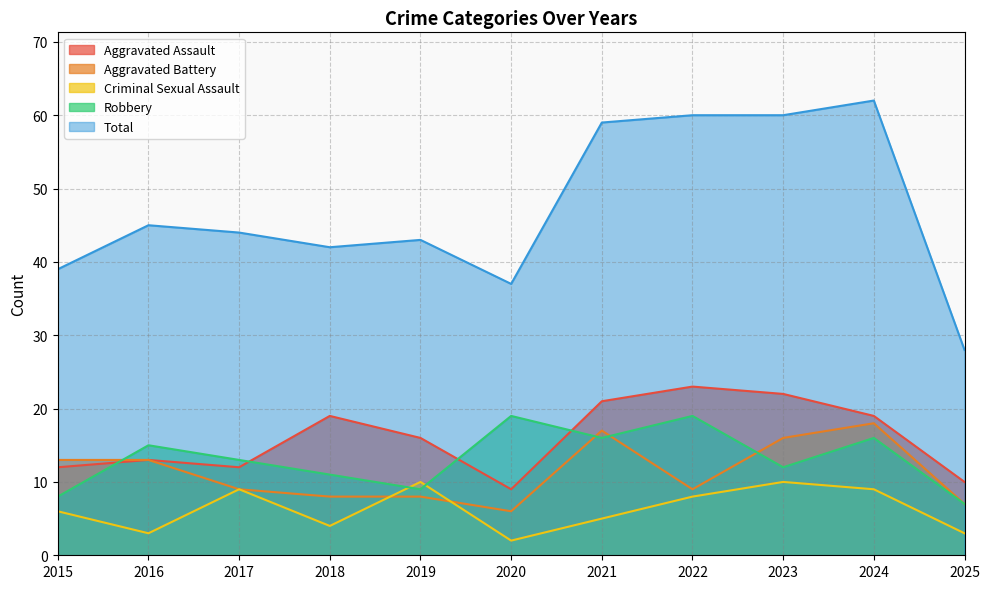

What is the total value across all series at 2018?

84